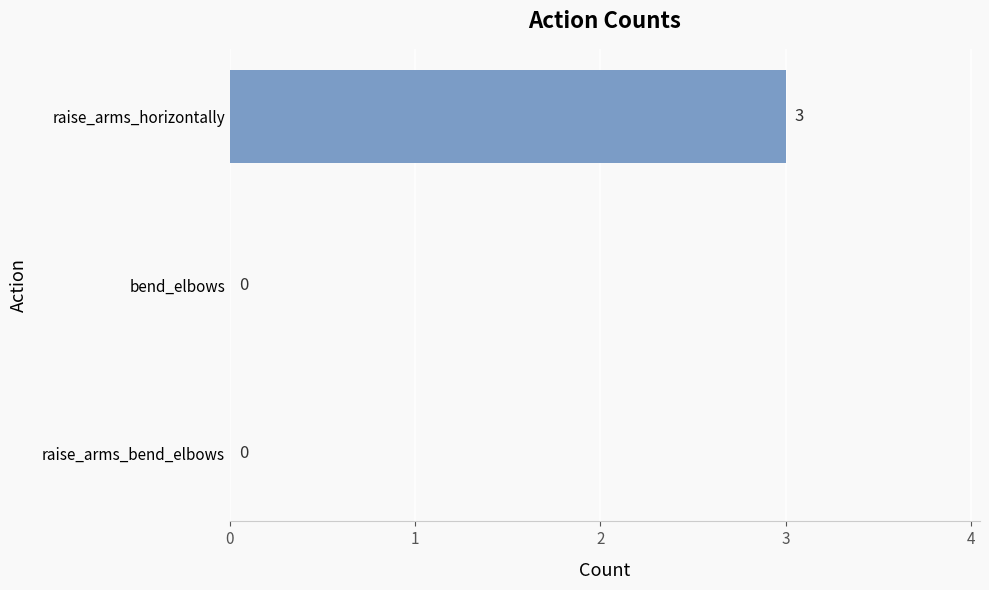

Reading top to bottom, extract all data points from this chart.

raise_arms_horizontally=3	bend_elbows=0	raise_arms_bend_elbows=0